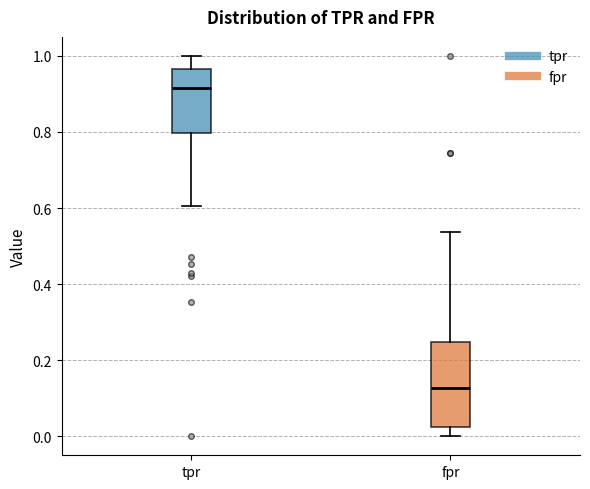

Which box's median line is the lowest?

fpr